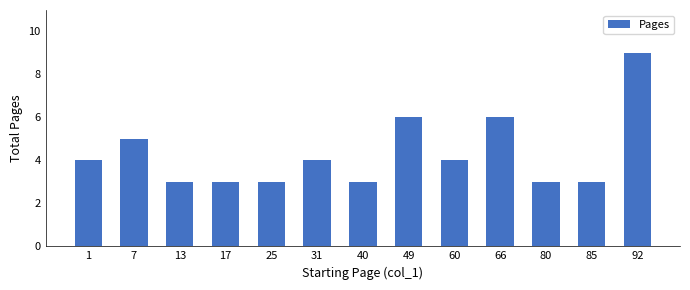

What is the sum of the values at 80 and 85?

6